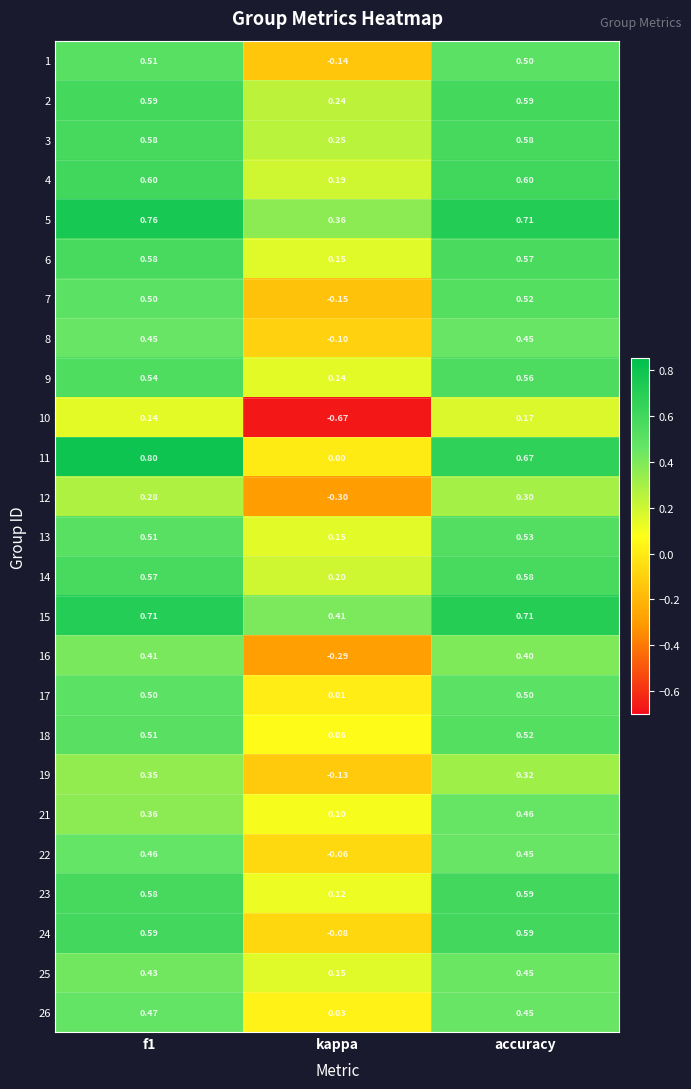

Which category has the highest value in the 9 series?

accuracy